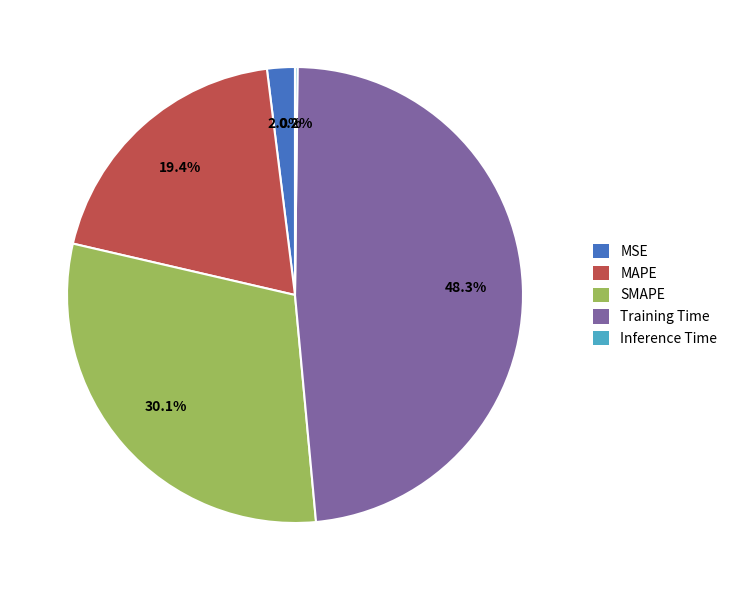

What percentage is the Training Time slice, to the nearest percent?

48%